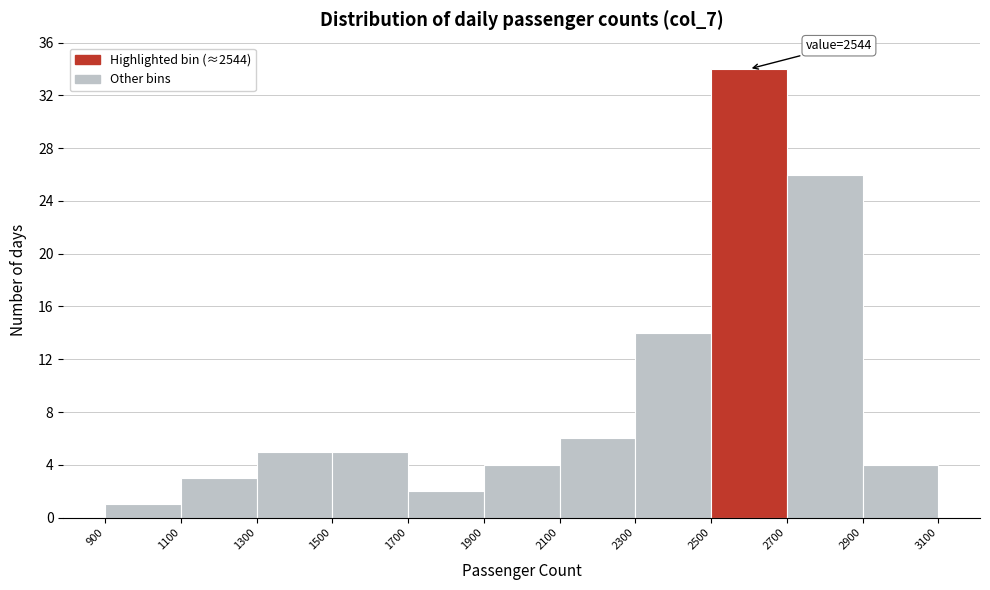

Over which range of the x-axis is the bar tallest?

2500 to 2700